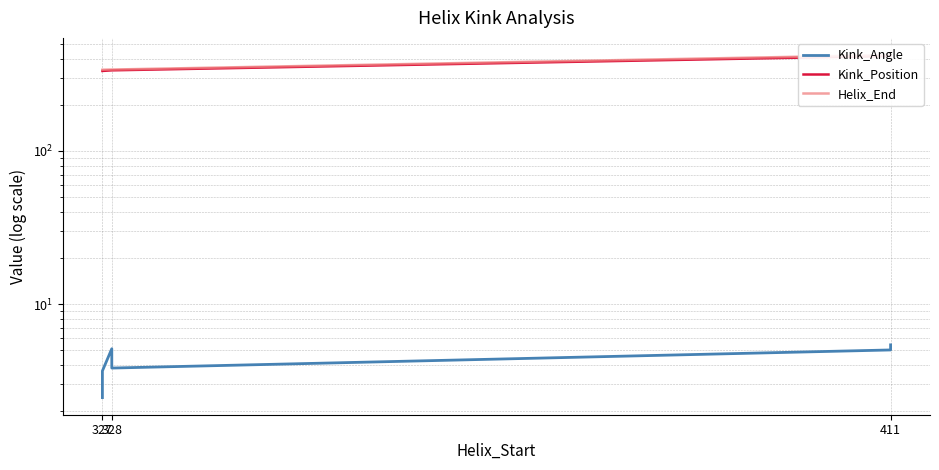

Which category has the lowest value in the Helix_End series?

327